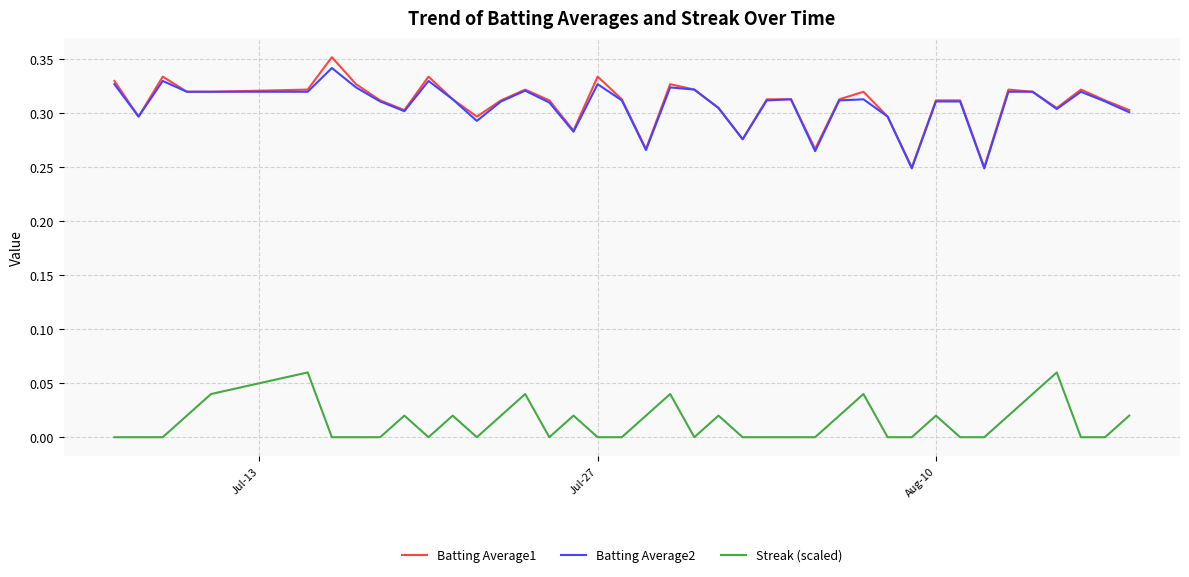

True or false: Batting Average1 and Streak (scaled) cross at least once.

False